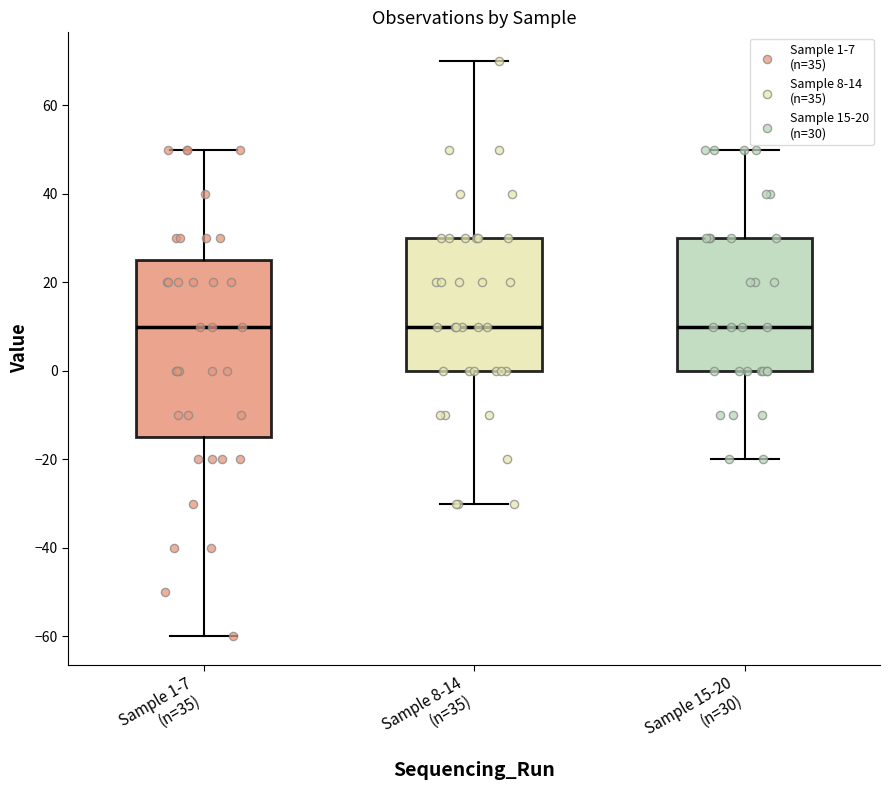

Where is the upper edge of the box for Sample 1-7 (n=35) on the y-axis? The values are not printed on the chart, so give them approximately, as read against the axis.

26